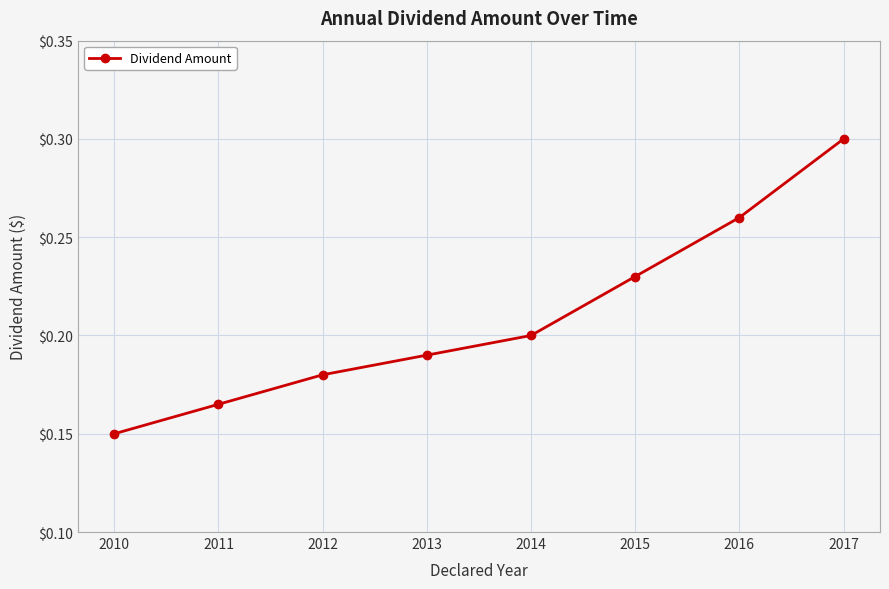

How many lines are shown in the chart?

1